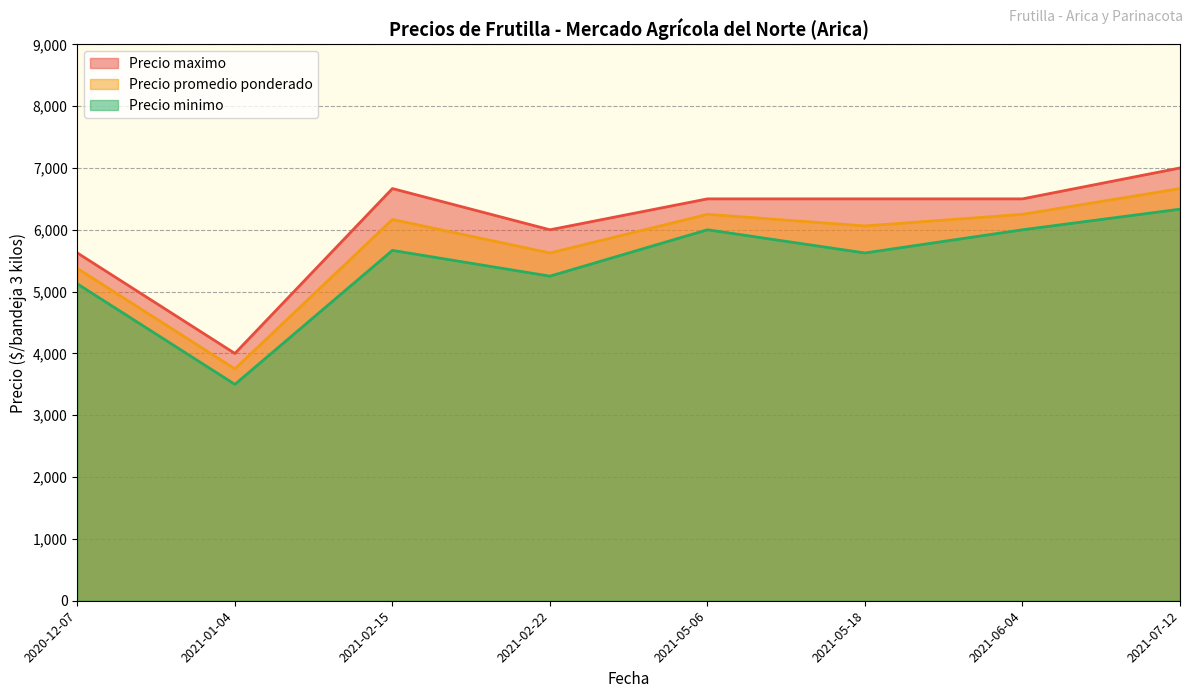

At which category is the sum across all series the highest?

2021-07-12